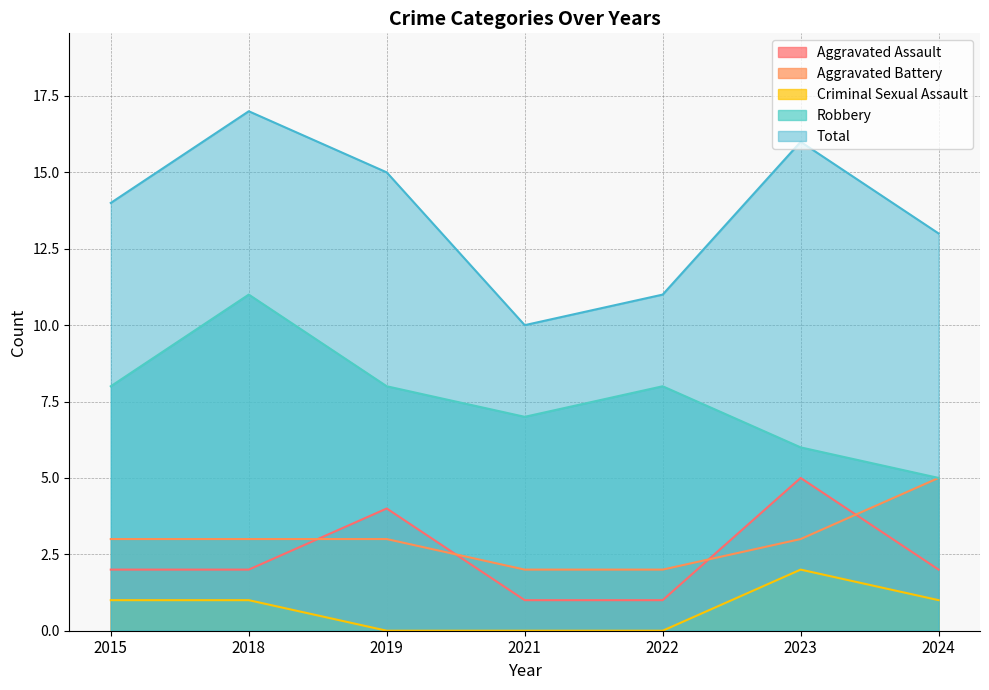

True or false: Aggravated Battery has more than 0 points higher than both neighbors.

False